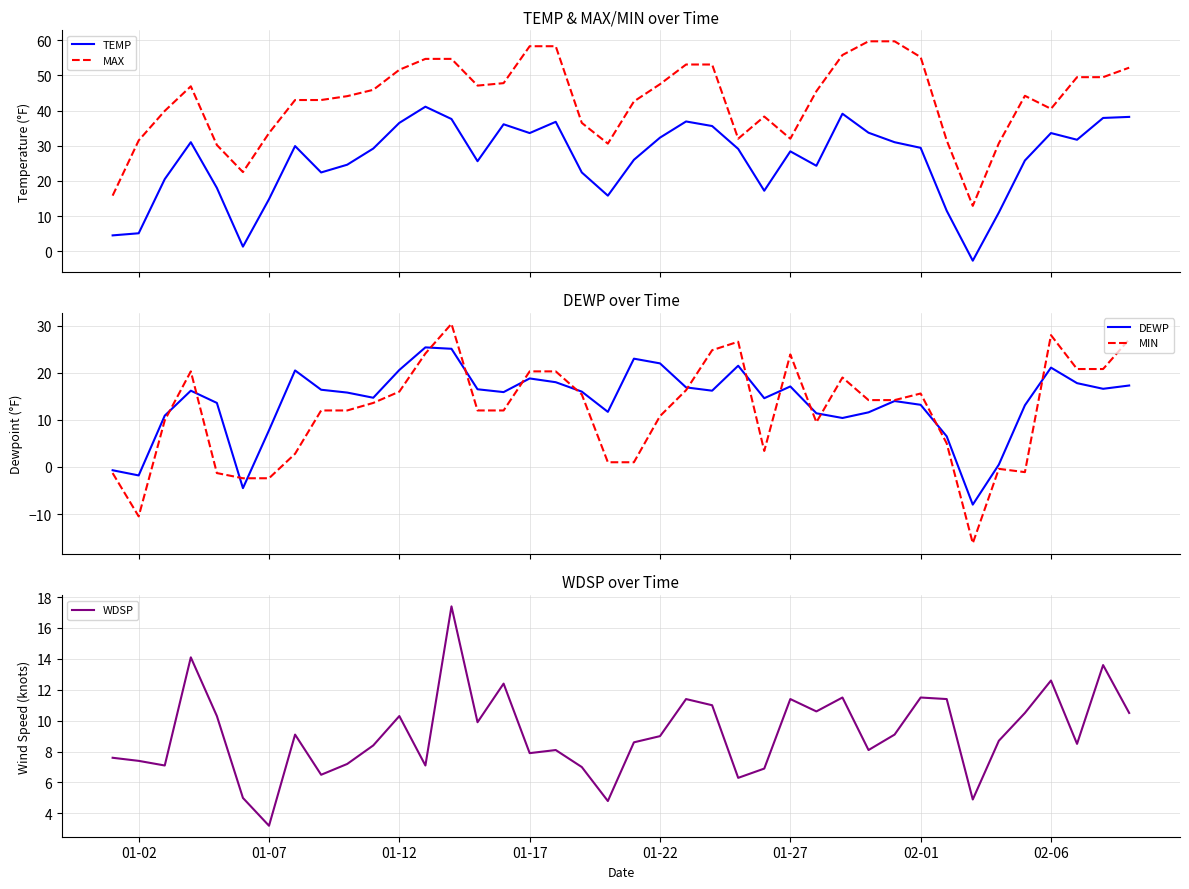

What is the minimum value for TEMP?

-2.7